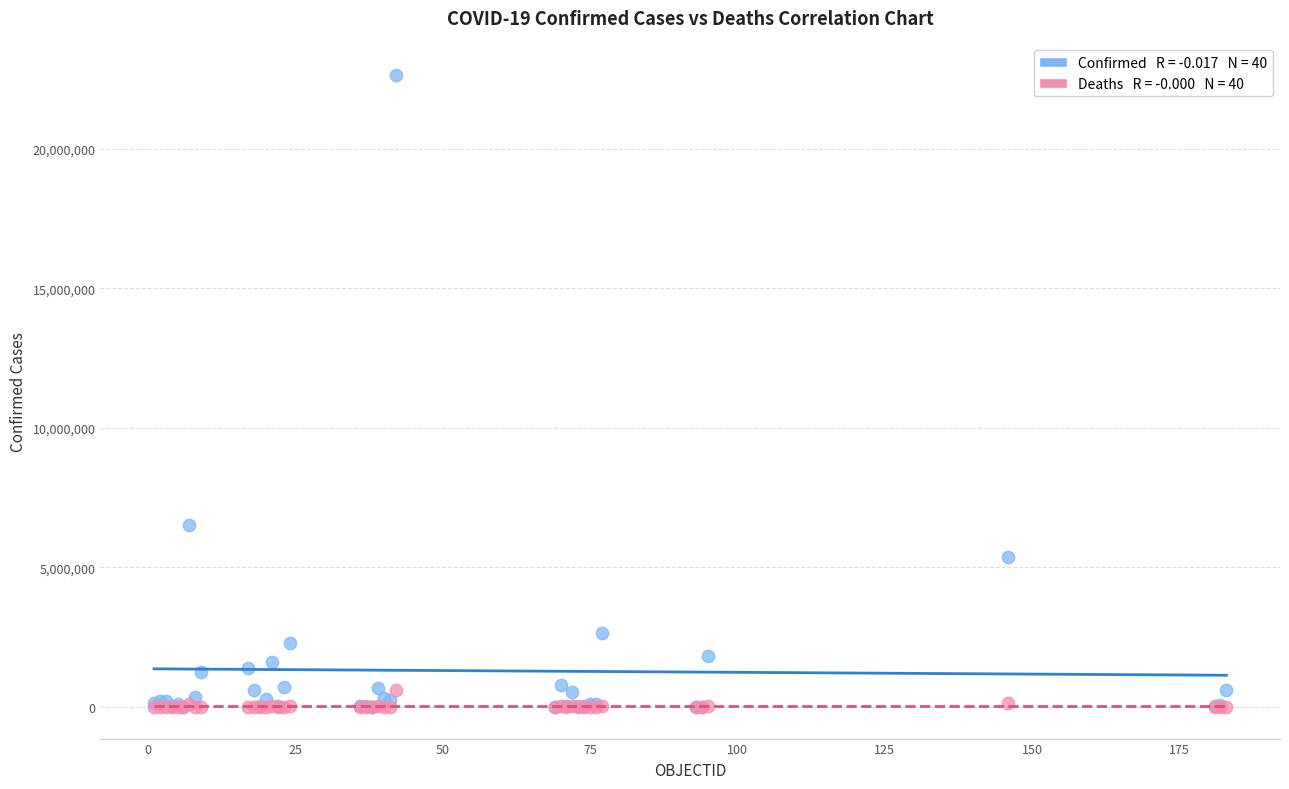

Across all series, what Y value is closest to 11318181?

6533635